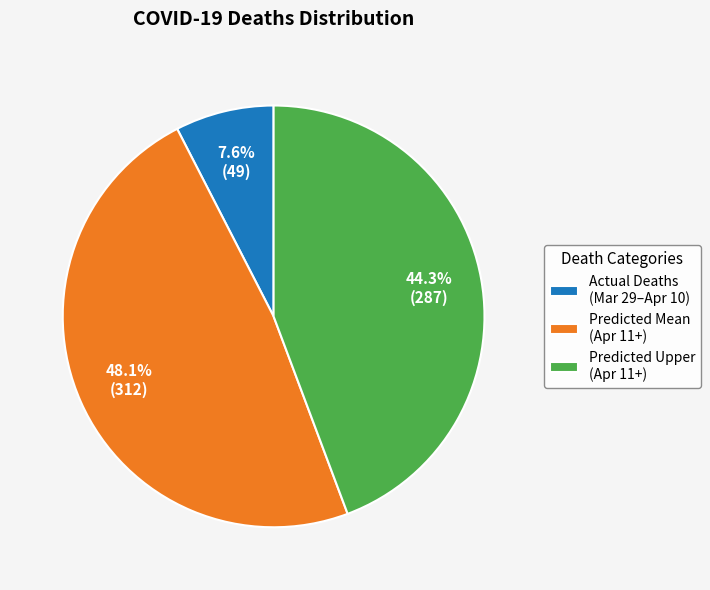

What is the total percentage of Actual Deaths (Mar 29–Apr 10) and Predicted Upper (Apr 11+)?

51.9%